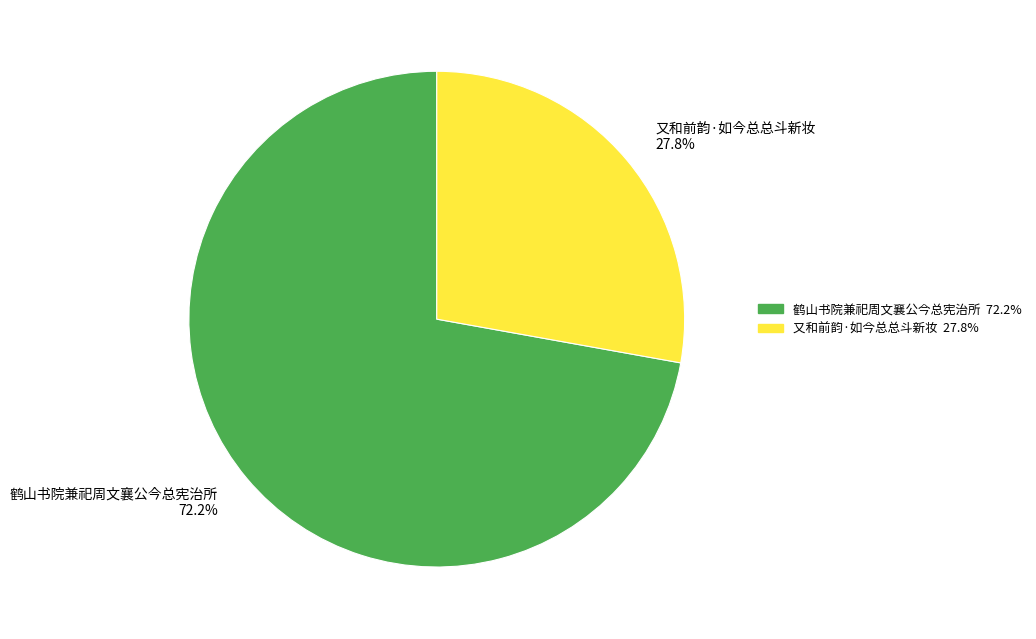

To the nearest percent, what is the combined percentage of 又和前韵·如今总总斗新妆 and 鹤山书院兼祀周文襄公今总宪治所?

100%